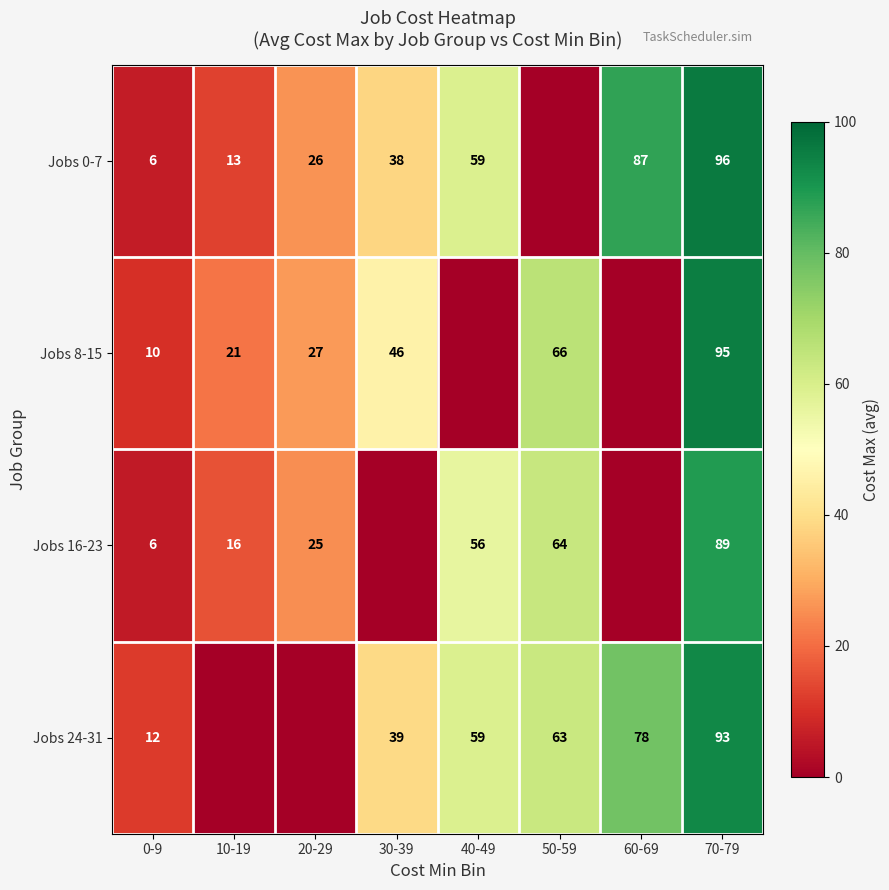

What is the spread (max minus min) of values at 70-79?

7